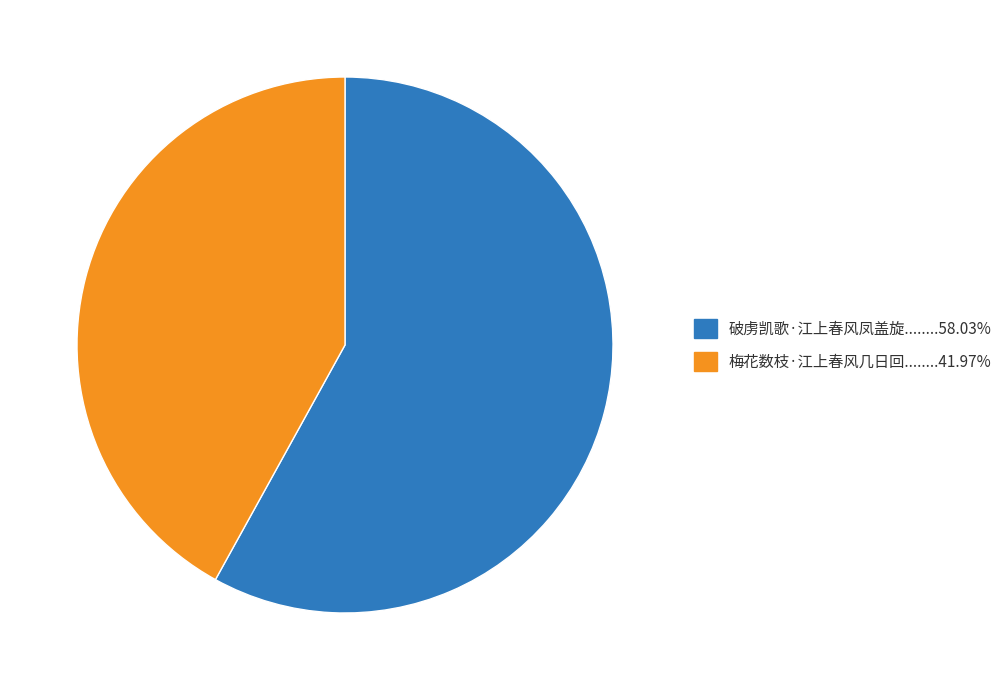

Count the number of slices in the pie.

2